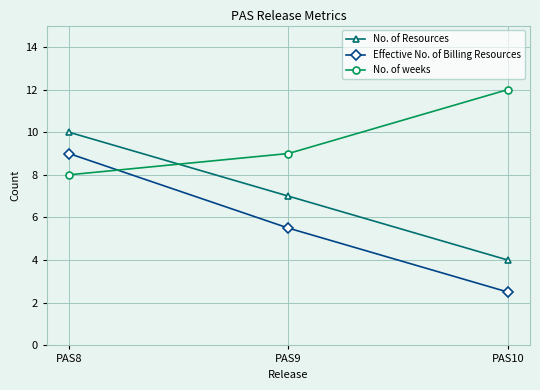

Count the number of categories in the chart.

3